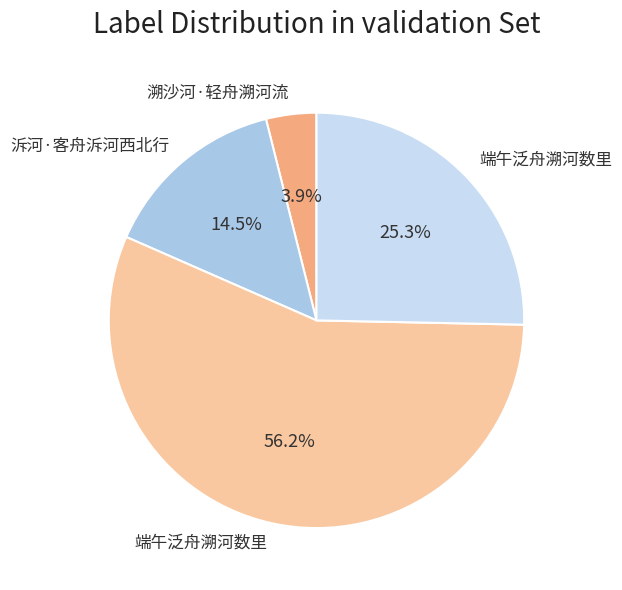

Is there any slice that represents more than half of the pie?

Yes